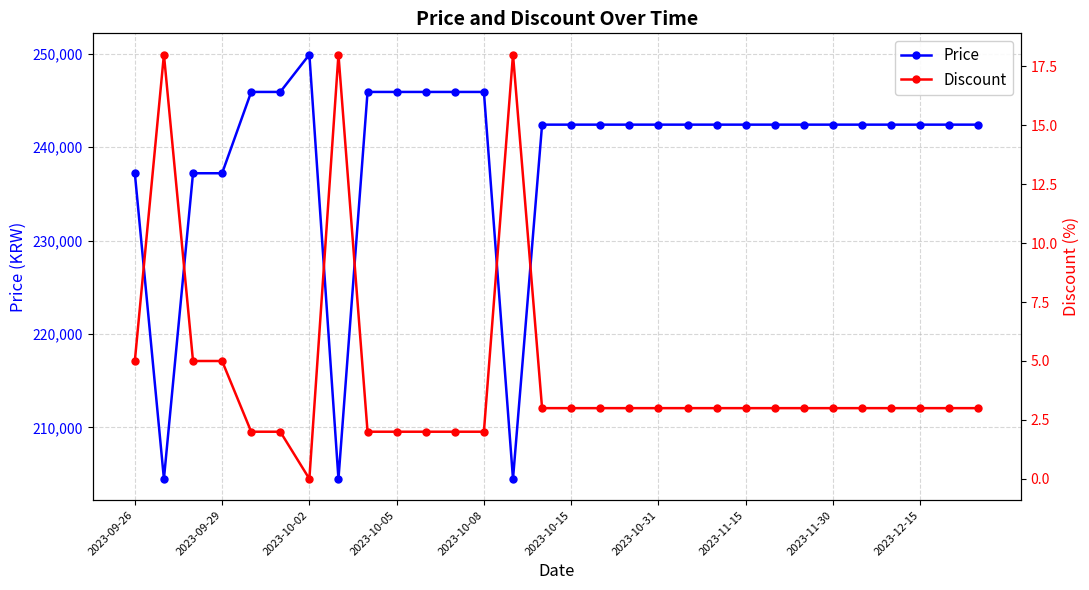

Reading left to right, list all the values displayed in this chart.

Price: 237200	204500	237200	237200	245900	245900	249900	204500	245900	245900	245900	245900	245900	204500	242400	242400	242400	242400	242400	242400	242400	242400	242400	242400	242400	242400	242400	242400	242400	242400
Discount: 5	18	5	5	2	2	0	18	2	2	2	2	2	18	3	3	3	3	3	3	3	3	3	3	3	3	3	3	3	3